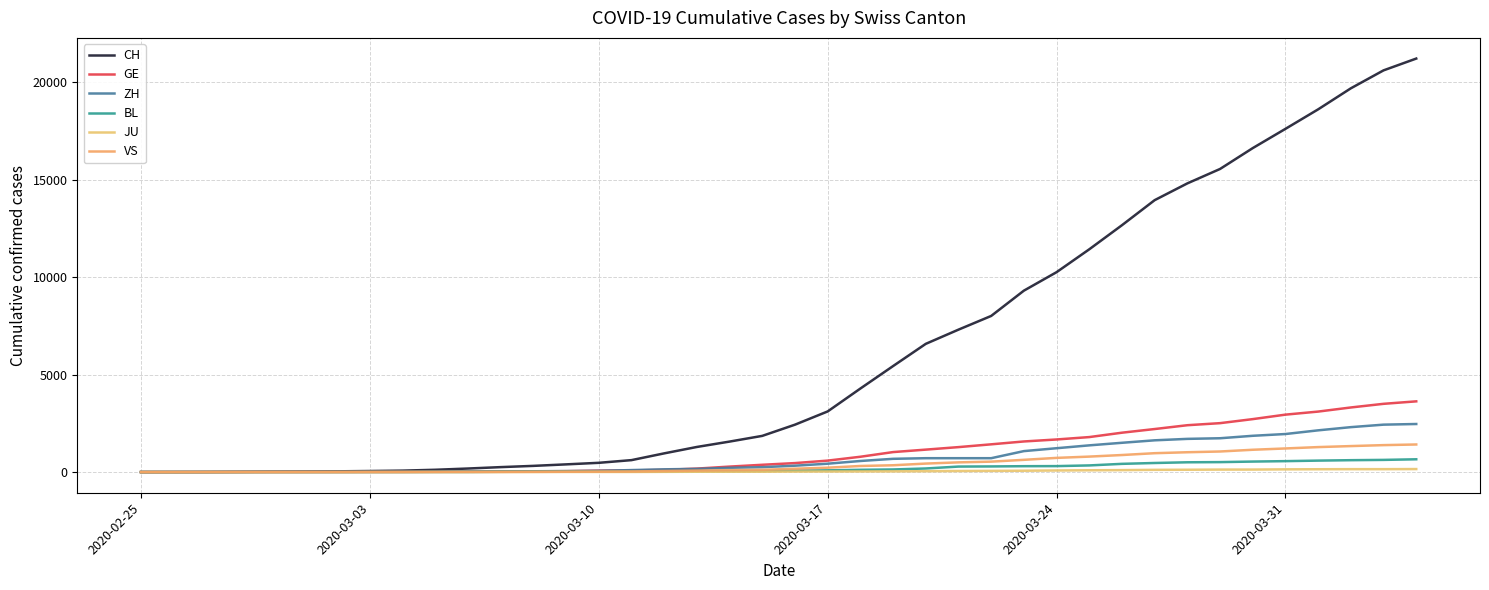

Does the chart have visible grid lines?

Yes